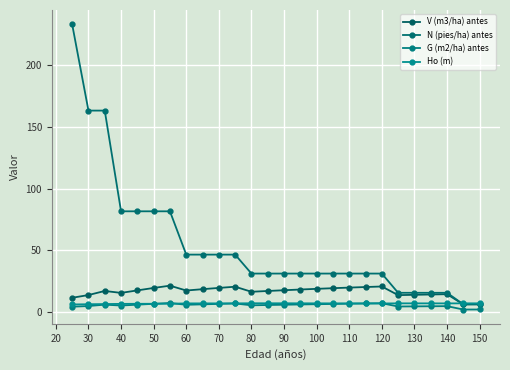

In Ho (m), how many points are higher than both neighbors (excluding endpoints)?

2